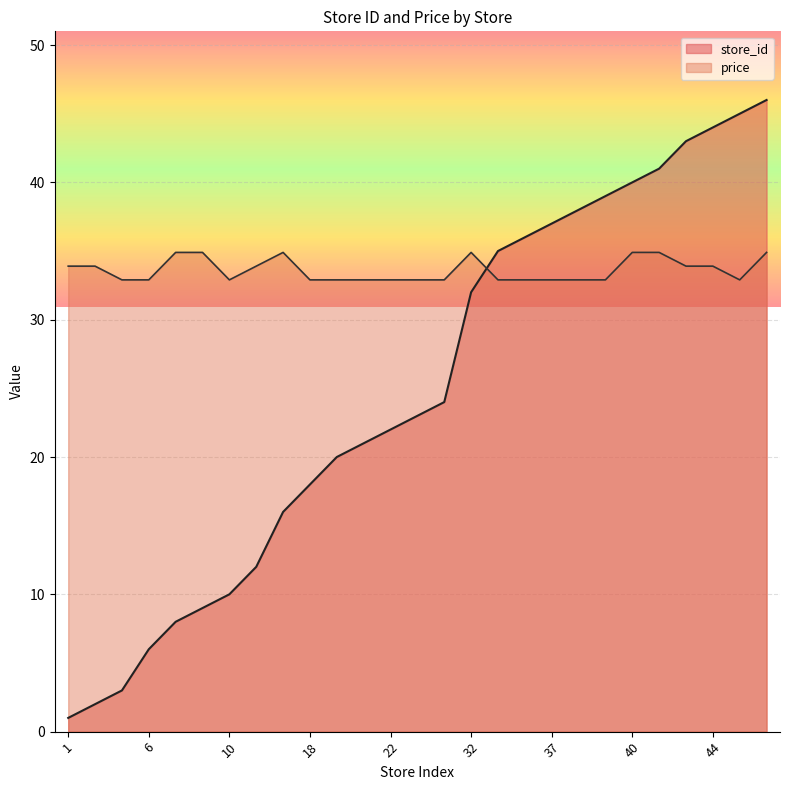

Which category has the lowest value in the price series?

3